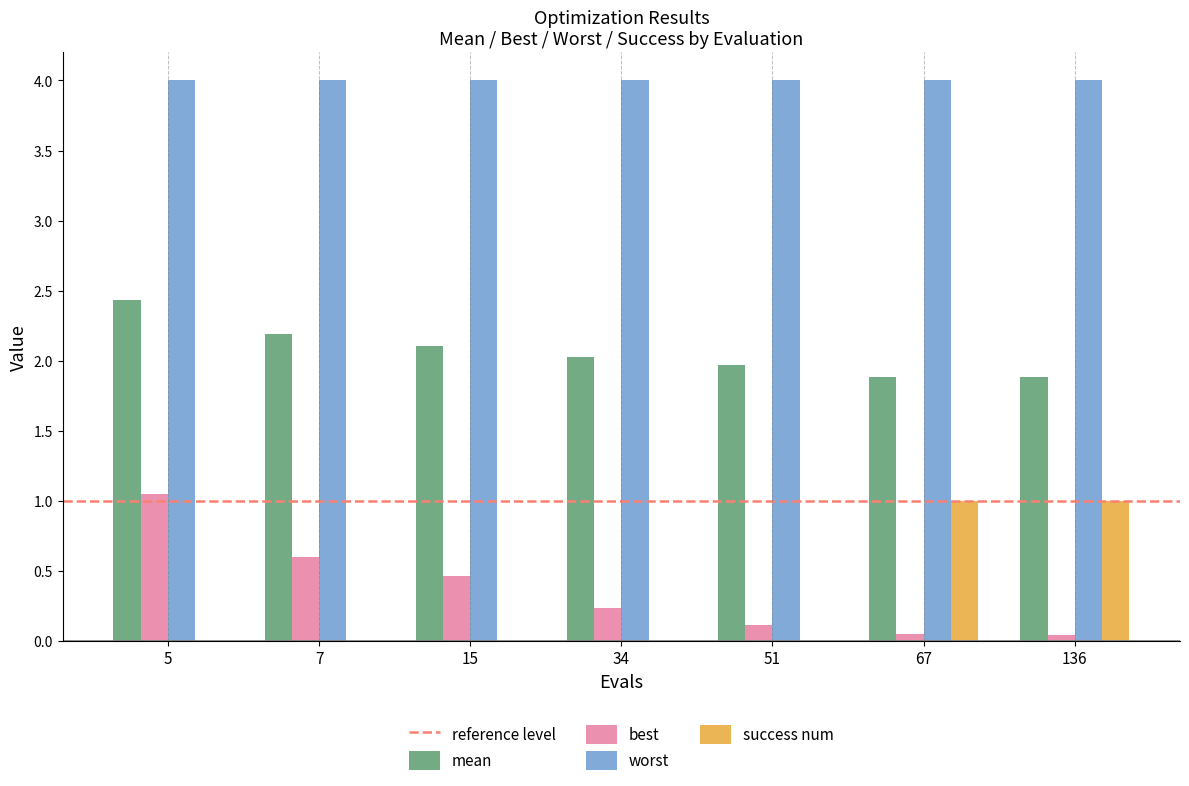

What is the total value across all series at 34?

6.3